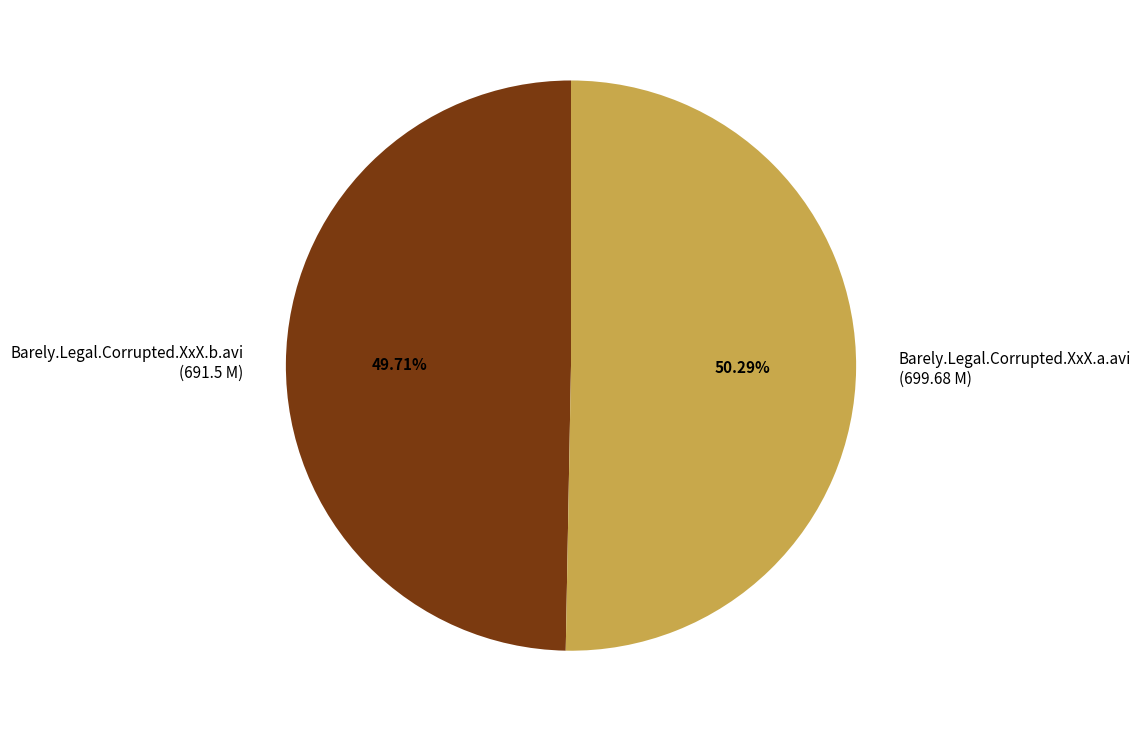

The Barely.Legal.Corrupted.XxX.b.avi slice represents 58% of the pie. True or false?

False